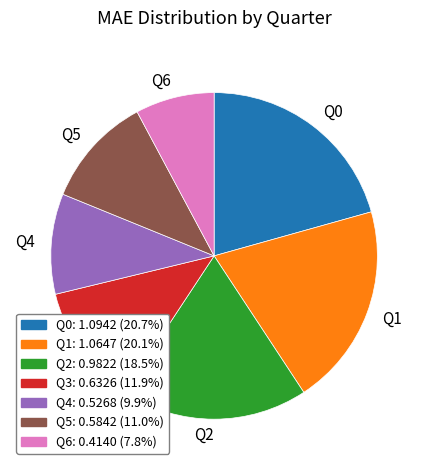

Is Q1 the majority of the pie?

No